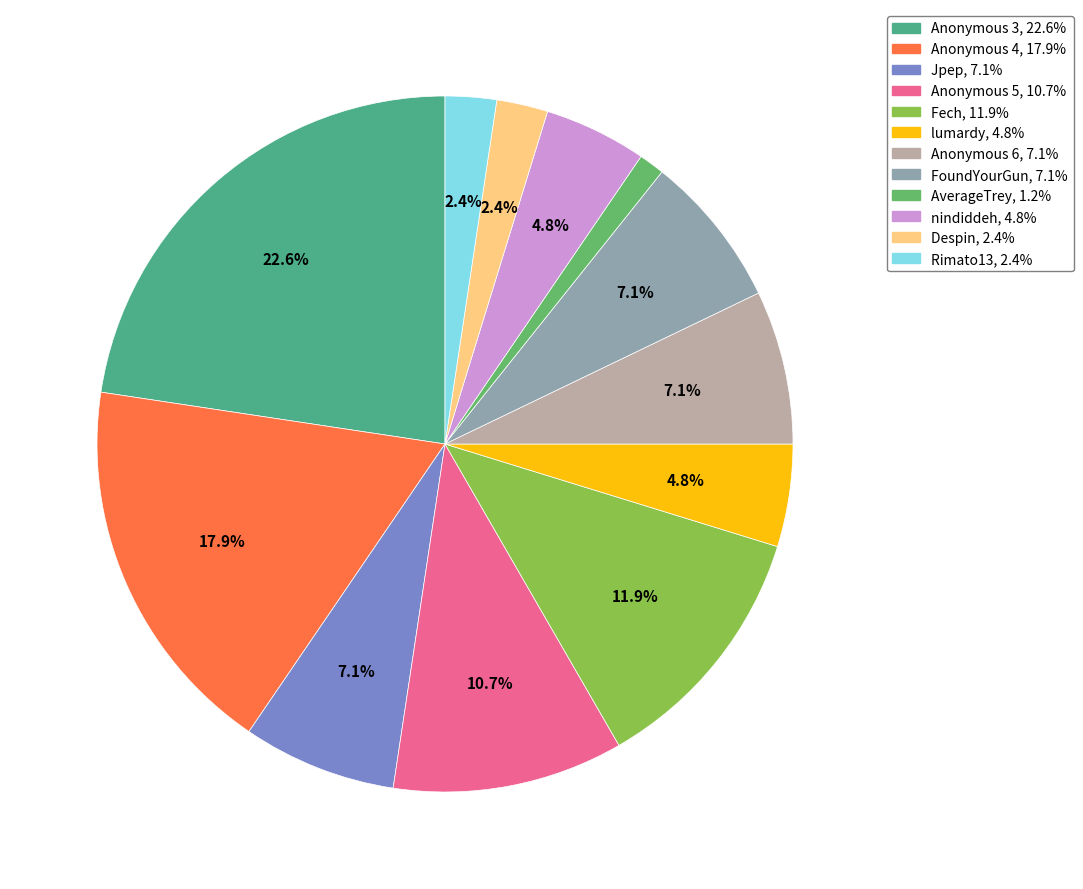

Does any single category account for the majority?

No